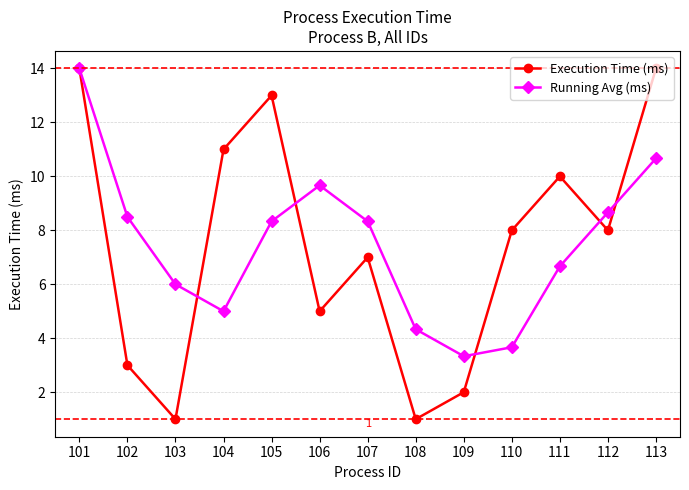

Is the value of Running Avg (ms) at 101 greater than the value of Execution Time (ms) at 112?

Yes